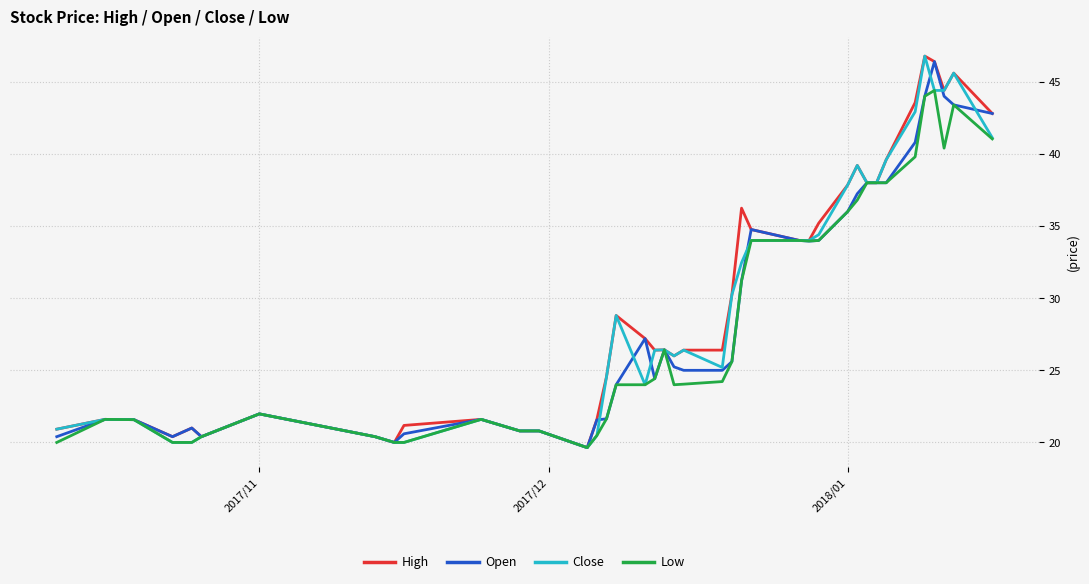

What is the minimum value for High?

19.6